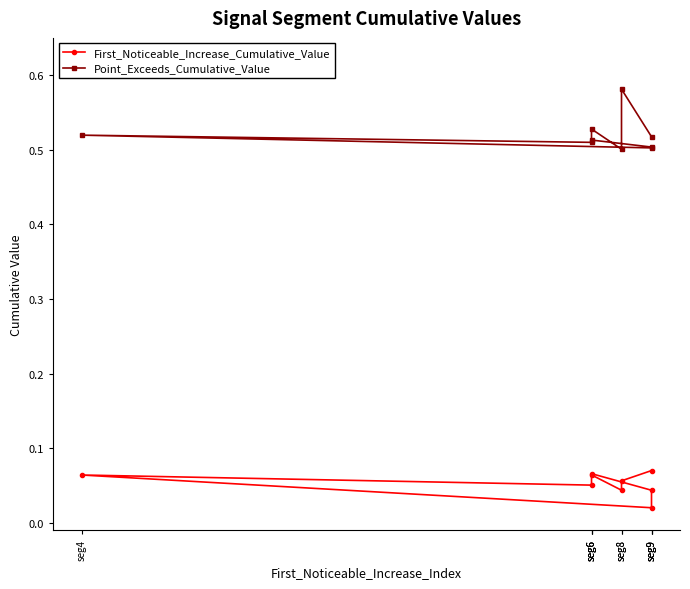

Which category has the highest value in the First_Noticeable_Increase_Cumulative_Value series?

seg9